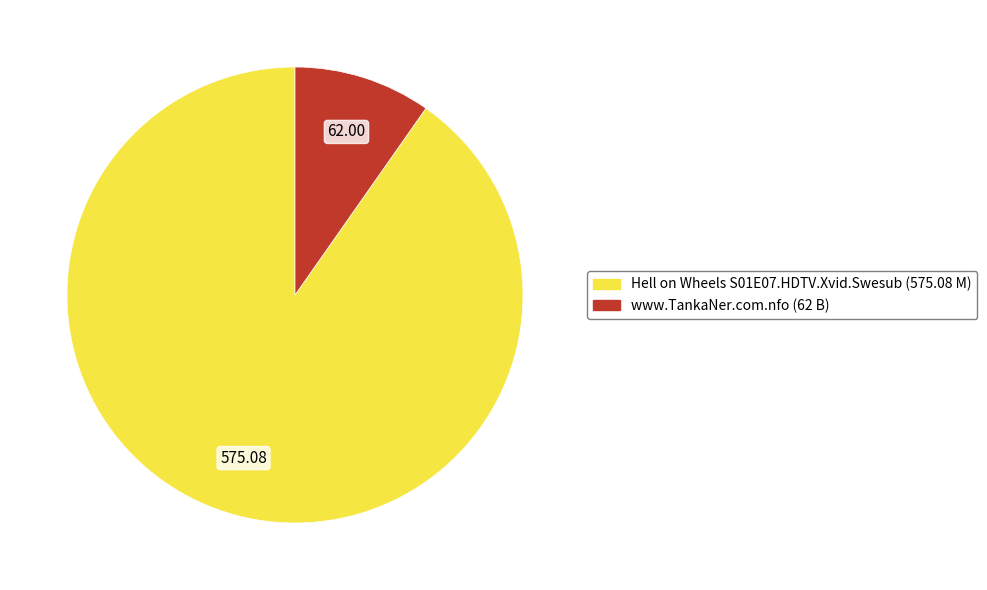

Rank the categories by value from highest to lowest.

Hell on Wheels S01E07.HDTV.Xvid.Swesub (575.08 M), www.TankaNer.com.nfo (62 B)